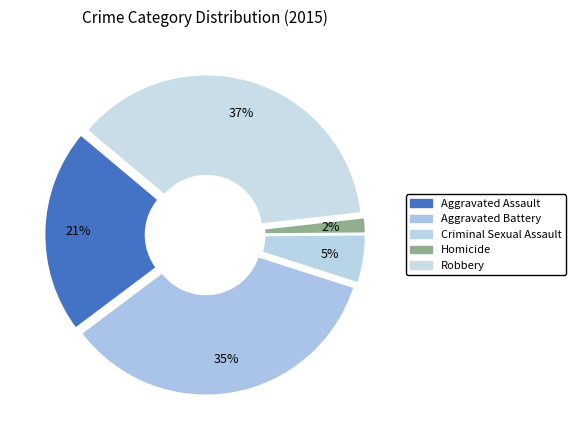

How many segments does this pie chart have?

5